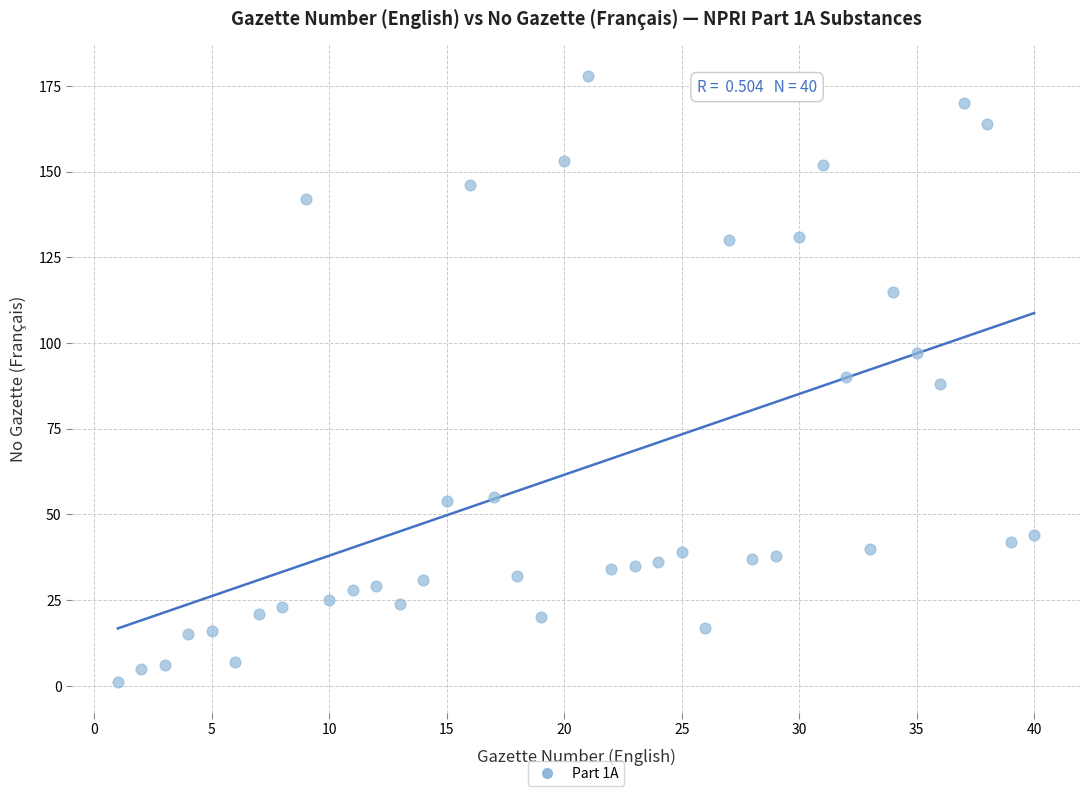

What is the range of X values (max minus min)?

39